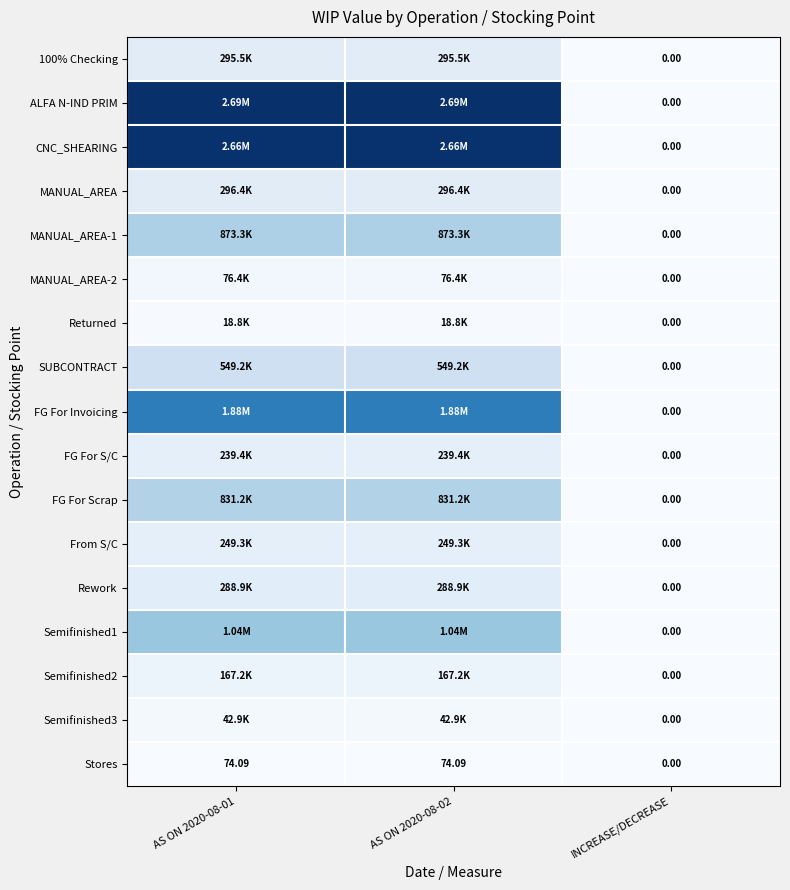

Which has a higher value, AS ON 2020-08-02 or AS ON 2020-08-01?

AS ON 2020-08-02